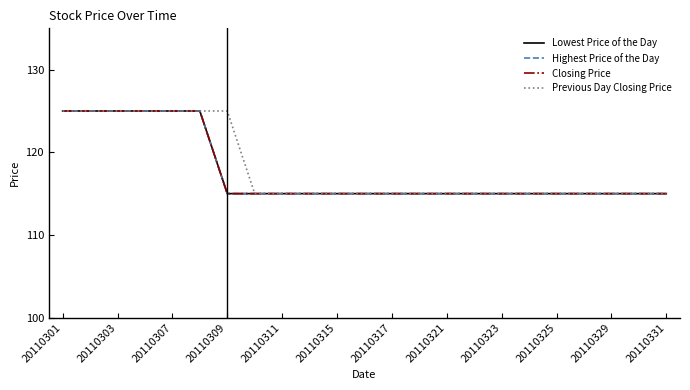

Does the chart have visible grid lines?

No